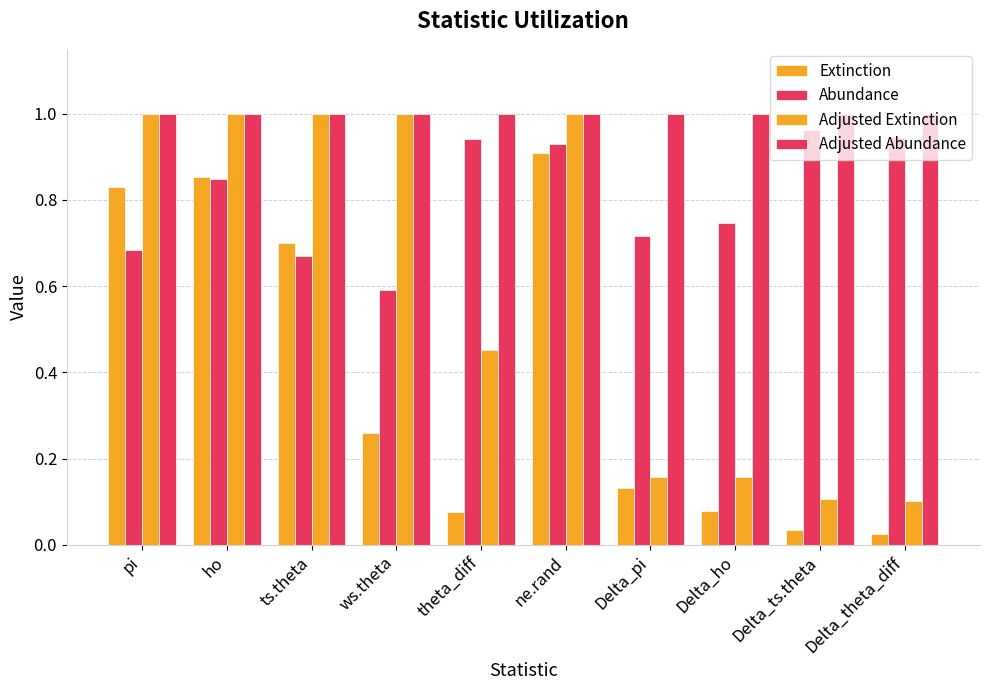

What is the spread (max minus min) of values at Delta_ho?

0.9